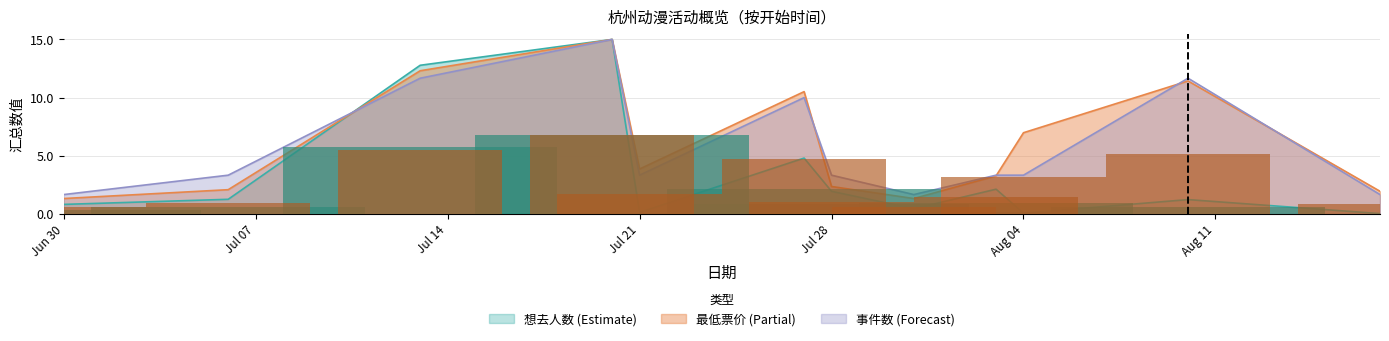

Which has a higher value, 2024-08-17 or 2024-07-06?

2024-07-06